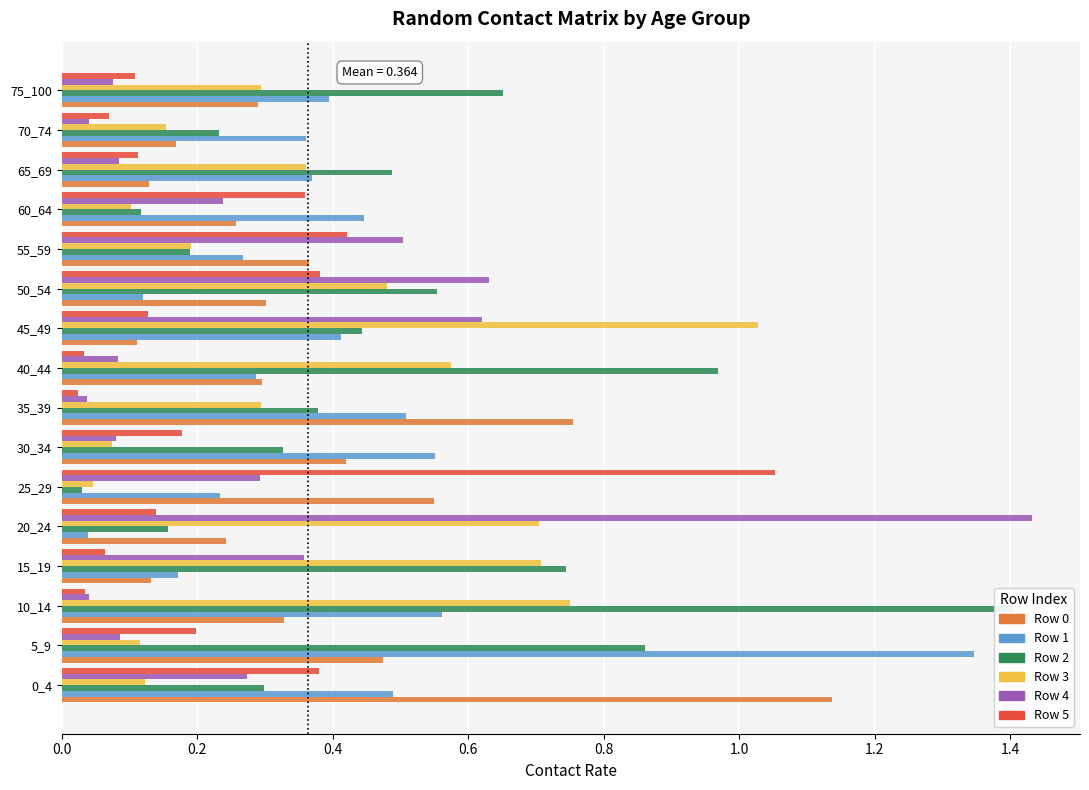

Which series has the largest total across all categories?

Row 2